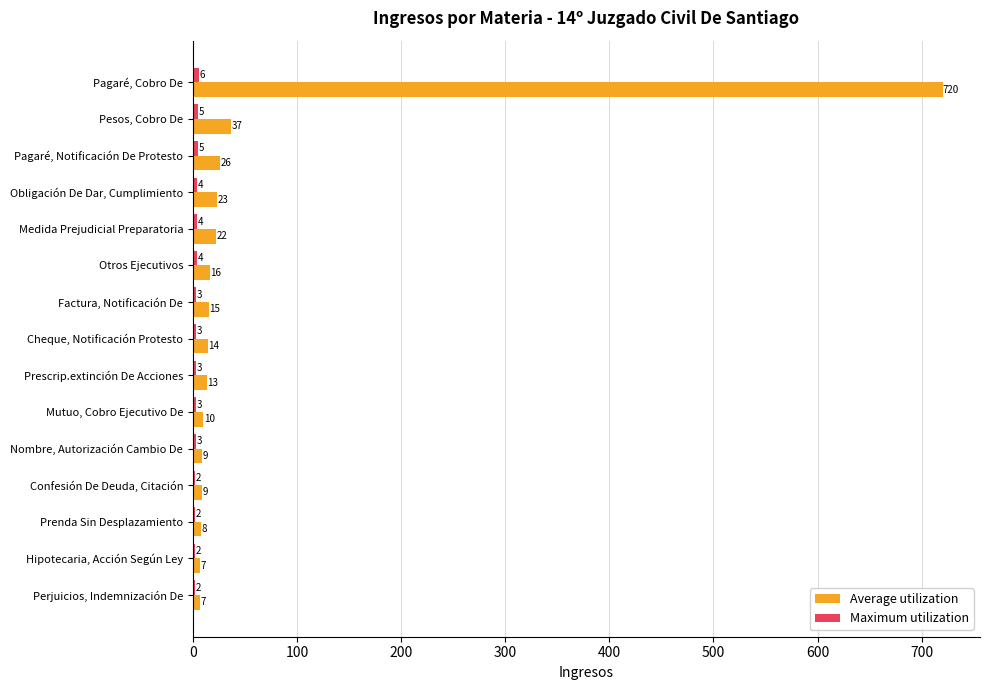

Which series changed the most between Obligación De Dar, Cumplimiento and Prenda Sin Desplazamiento?

Average utilization